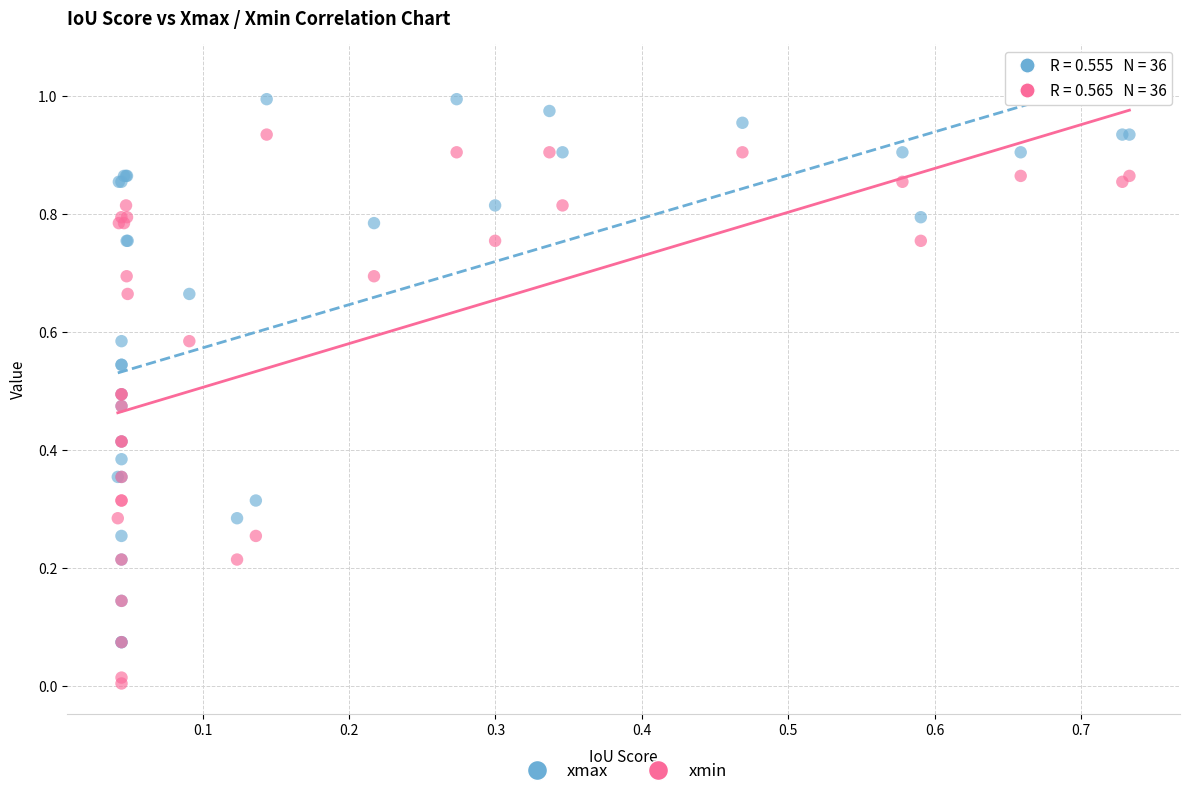

Which series reaches the minimum Y coordinate?

xmin